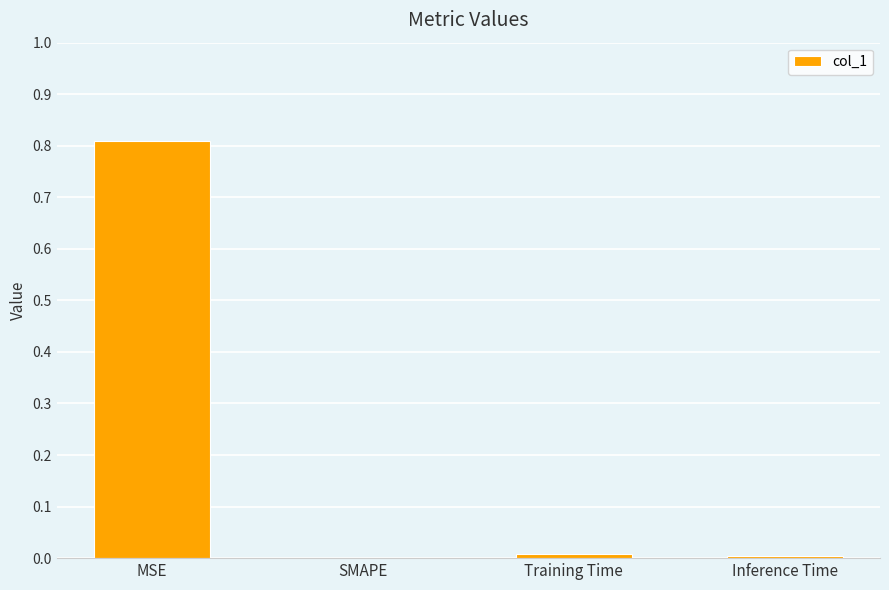

What is the average value?

0.2